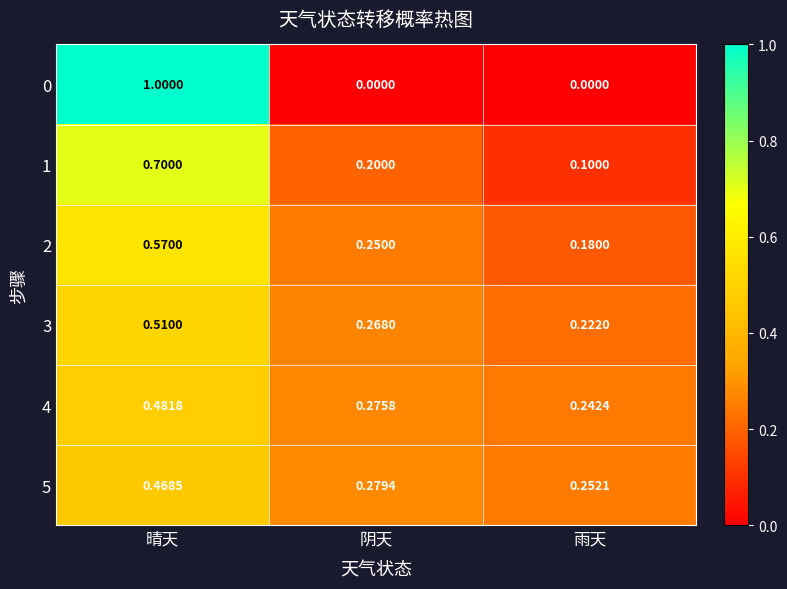

At which label does 3 reach its minimum?

雨天